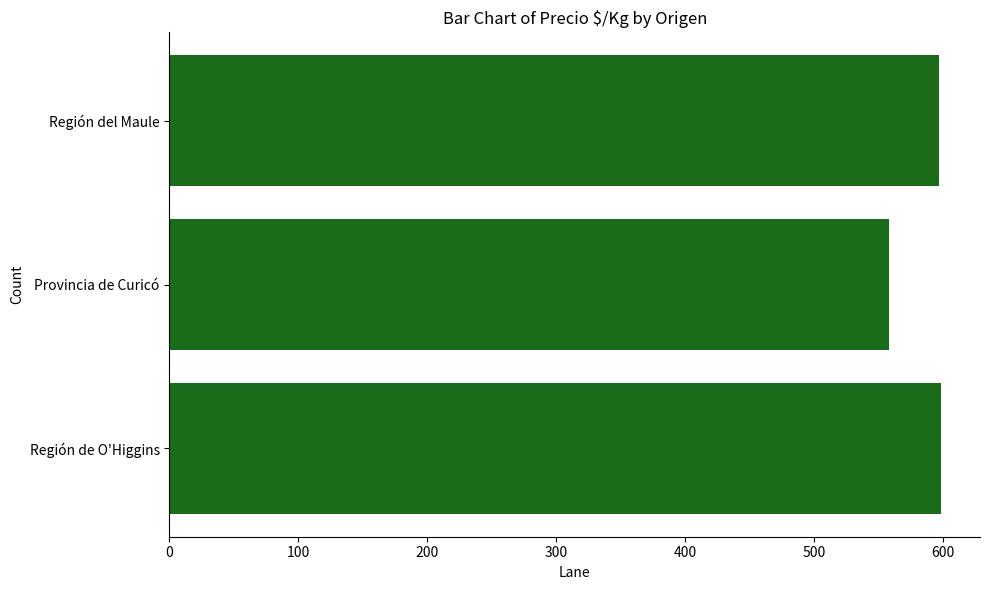

Are the bars horizontal?

Yes